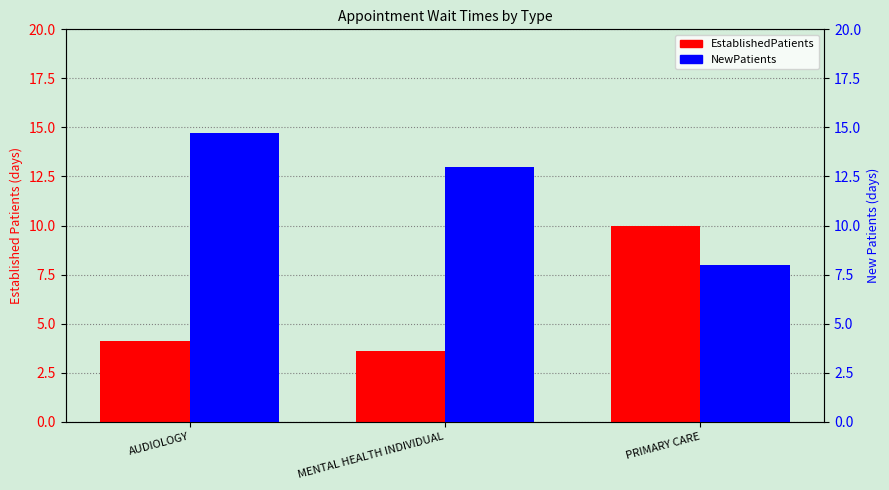

What position from the left is MENTAL HEALTH INDIVIDUAL?

2